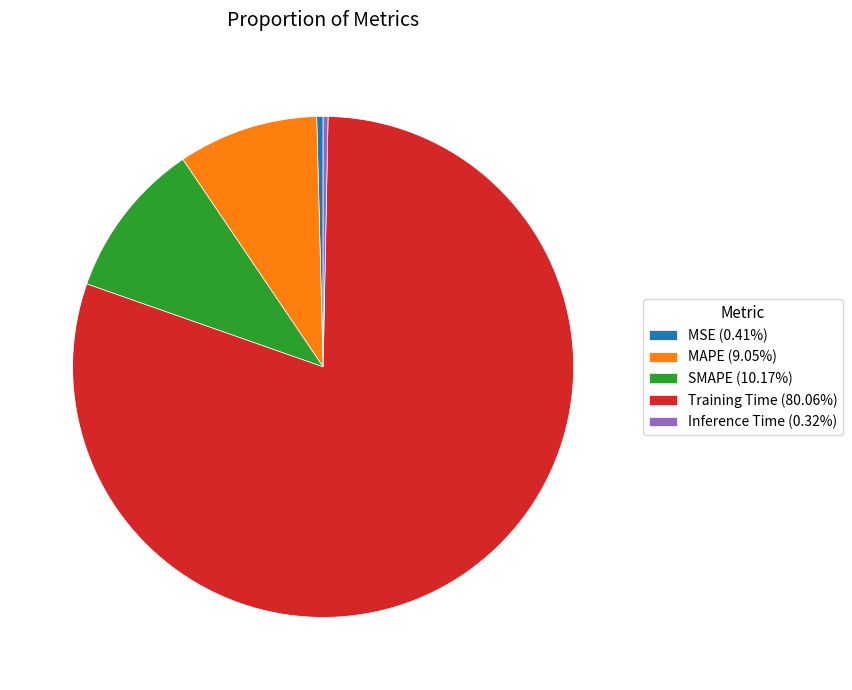

Is Training Time (80.06%) the majority of the pie?

Yes